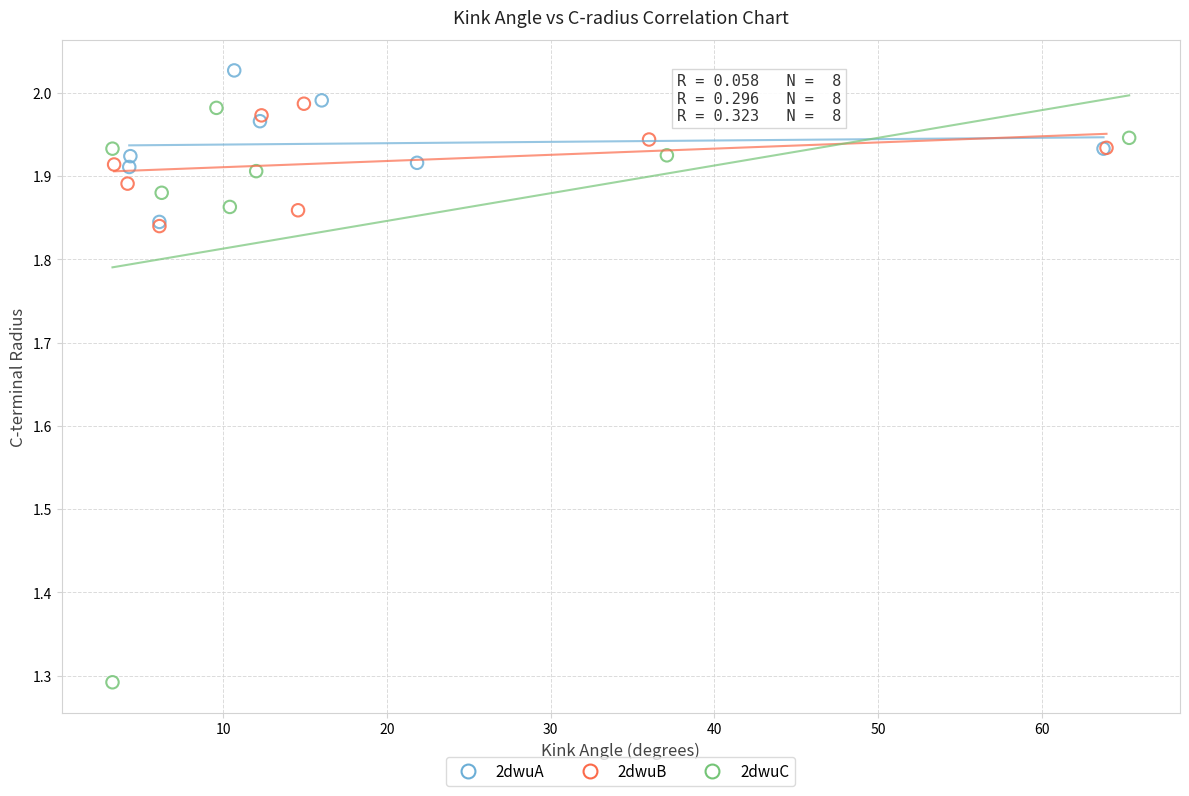

Which series reaches the minimum Y coordinate?

2dwuC